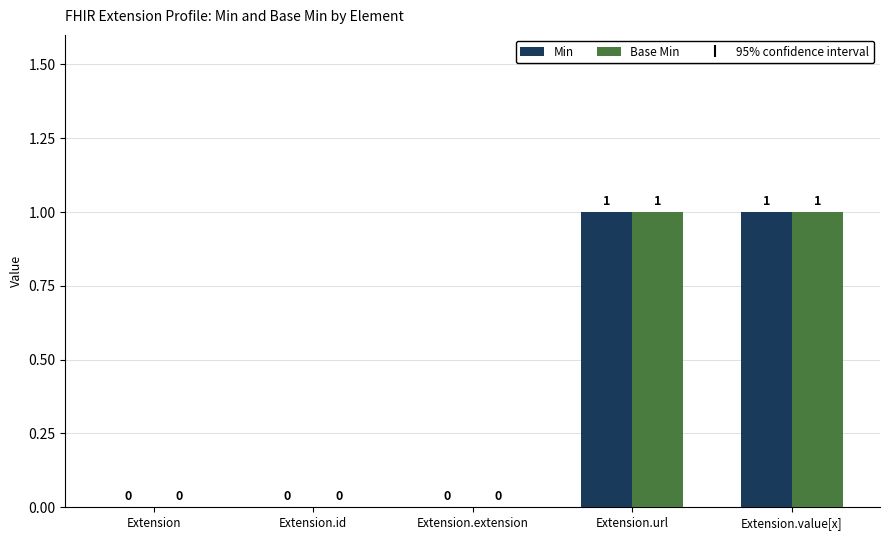

The Base Min series shows 0 at Extension.value[x]. True or false?

False